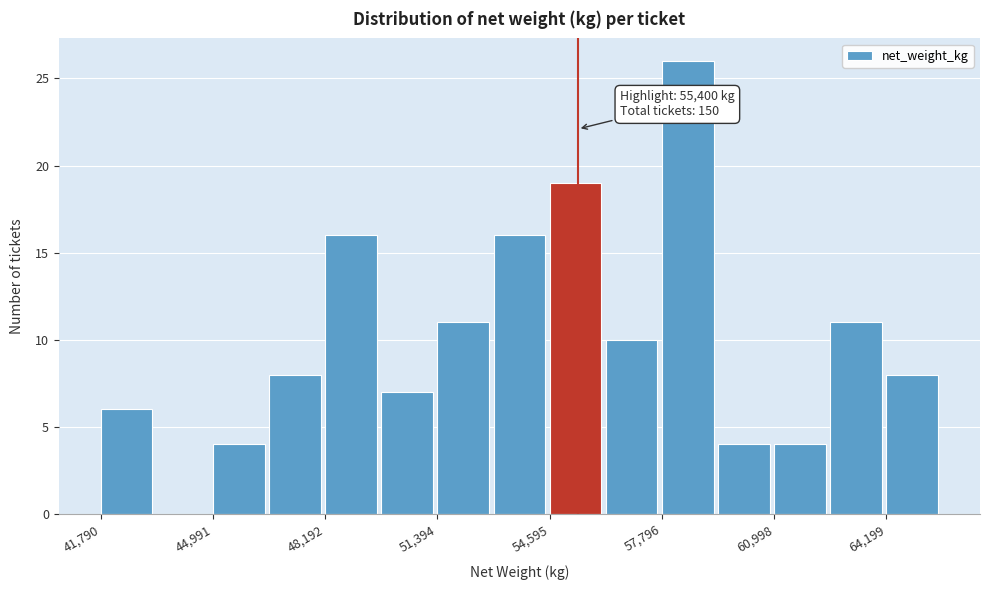

Read against the x-axis, roughly where is the centre of the tallest bar?

58500